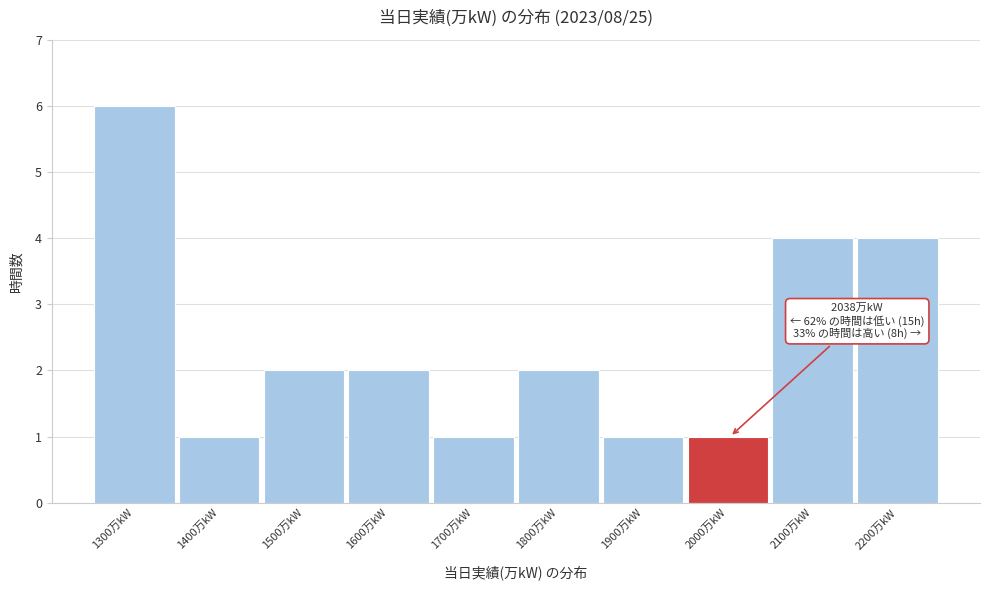

Reading left to right, extract all data points from this chart.

1300万kW=6	1400万kW=1	1500万kW=2	1600万kW=2	1700万kW=1	1800万kW=2	1900万kW=1	2000万kW=1	2100万kW=4	2200万kW=4